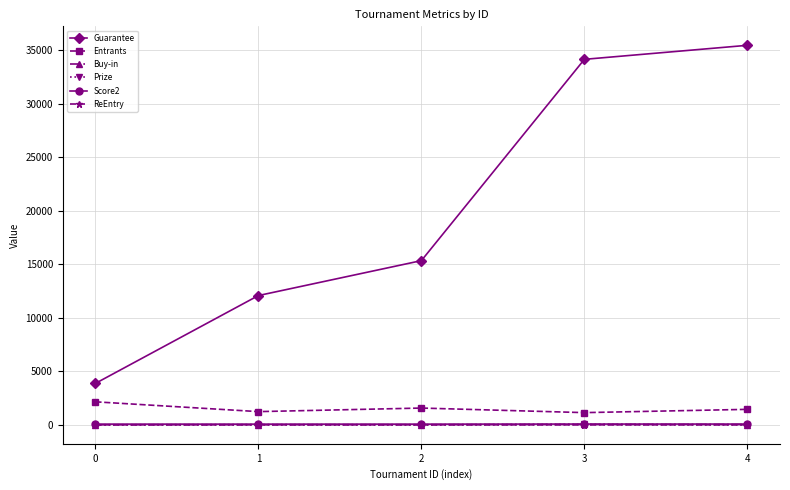

Is it true that Entrants equals 561.8 at 0?

False